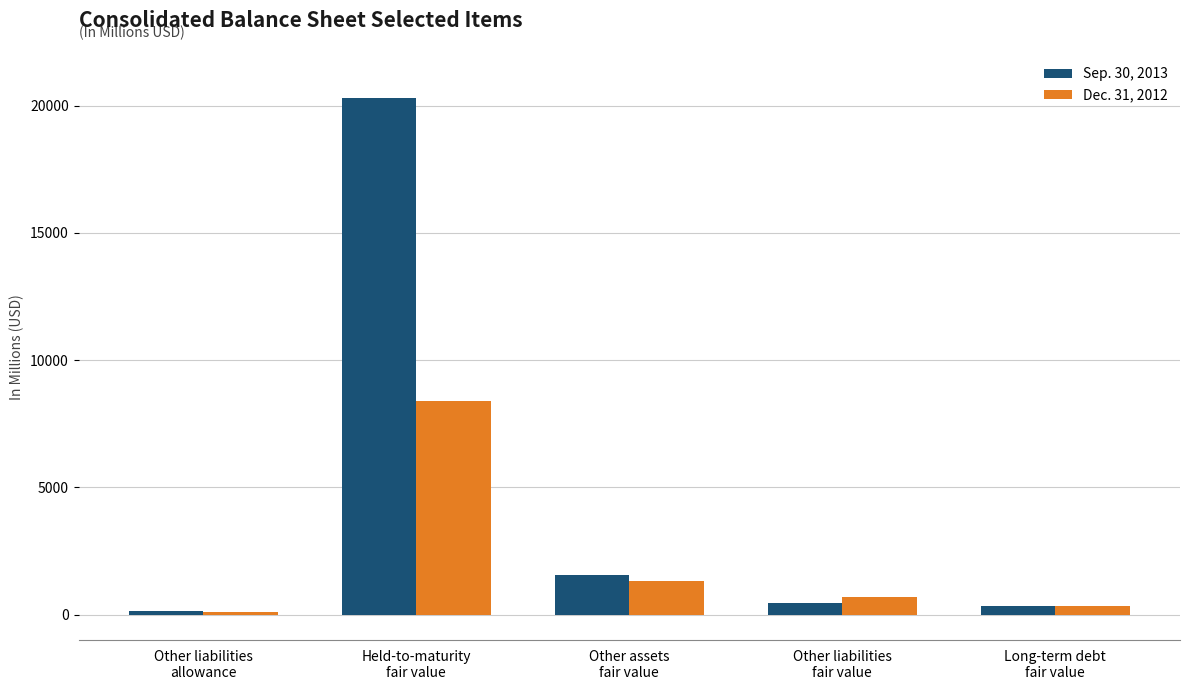

How many values in the Dec. 31, 2012 series are below 704?

2